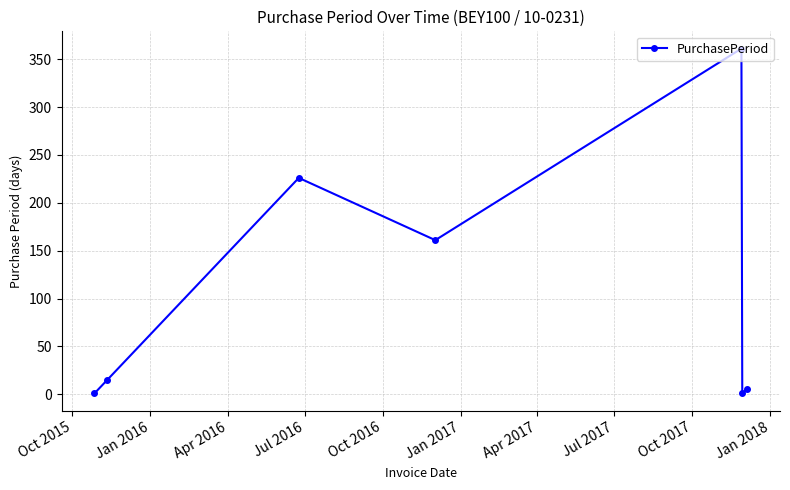

How many interior local peaks (higher than both neighbors) does the data have?

2